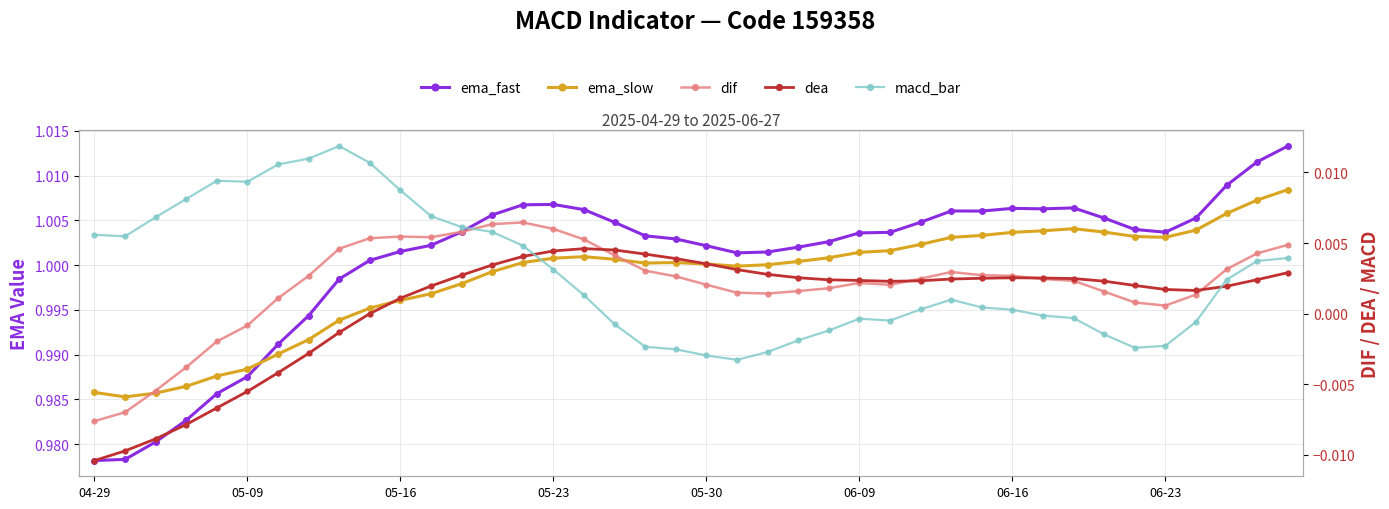

How many times do macd_bar and dea cross each other?

2